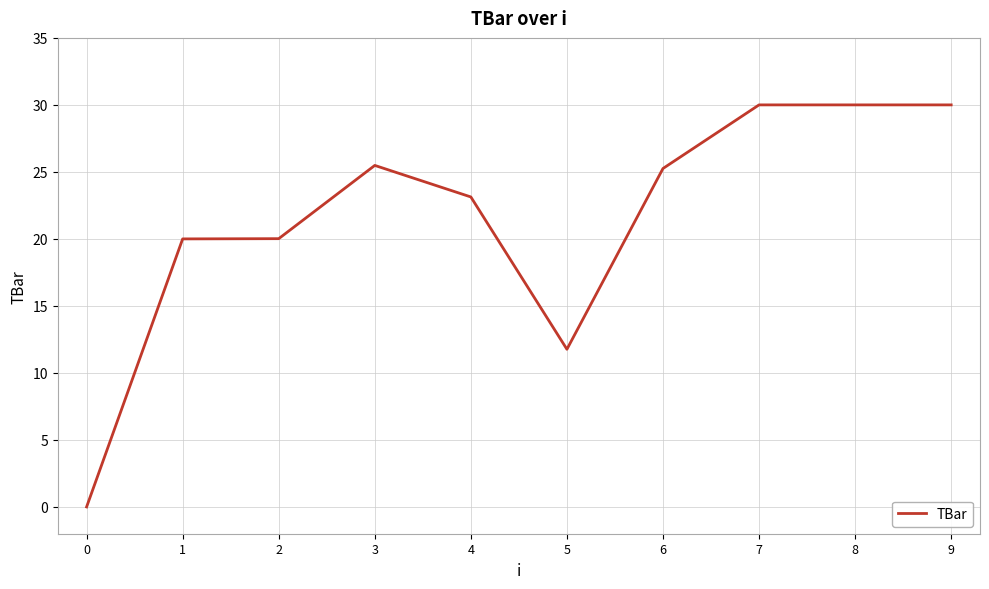

How many positive values are there?

9